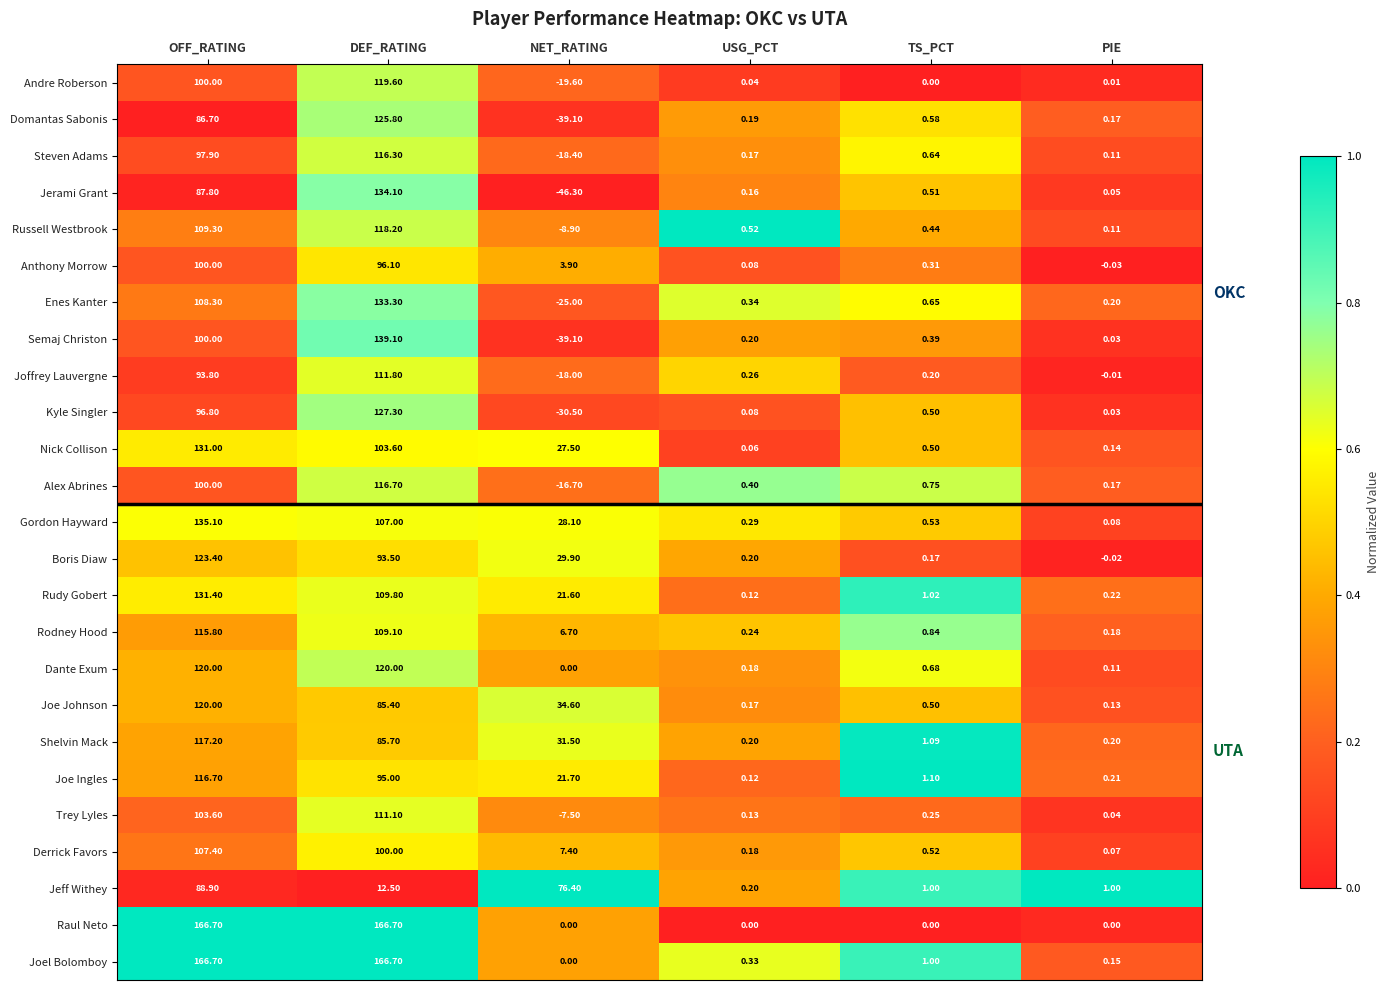

Which series has the largest range (max minus min)?

Jerami Grant